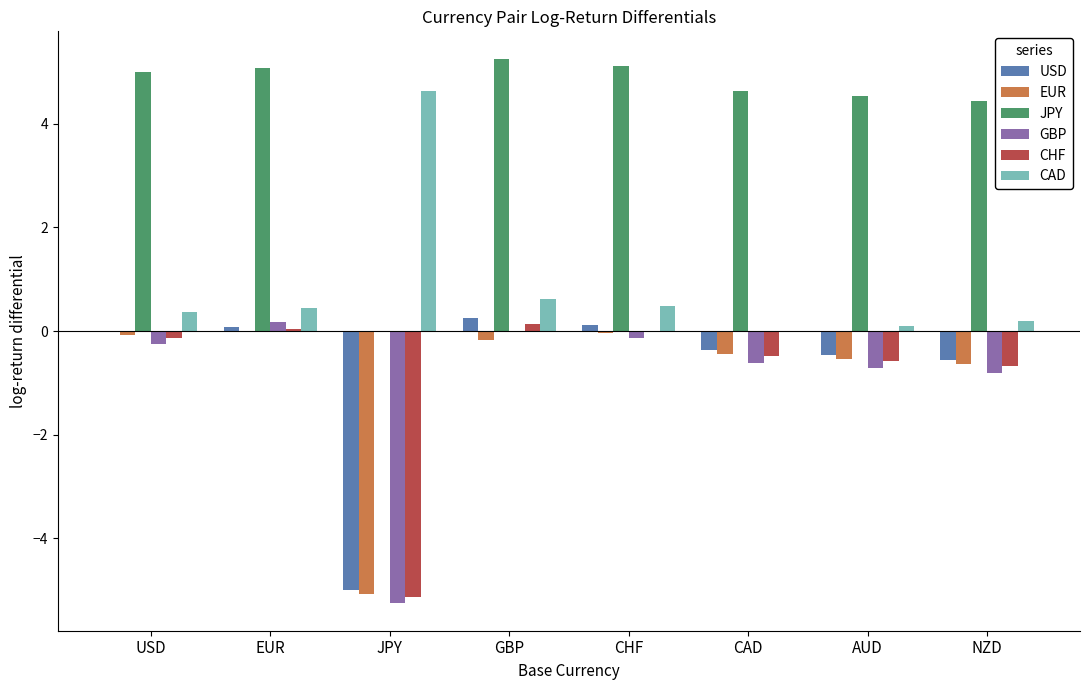

The CHF series shows 0.1 at GBP. True or false?

True